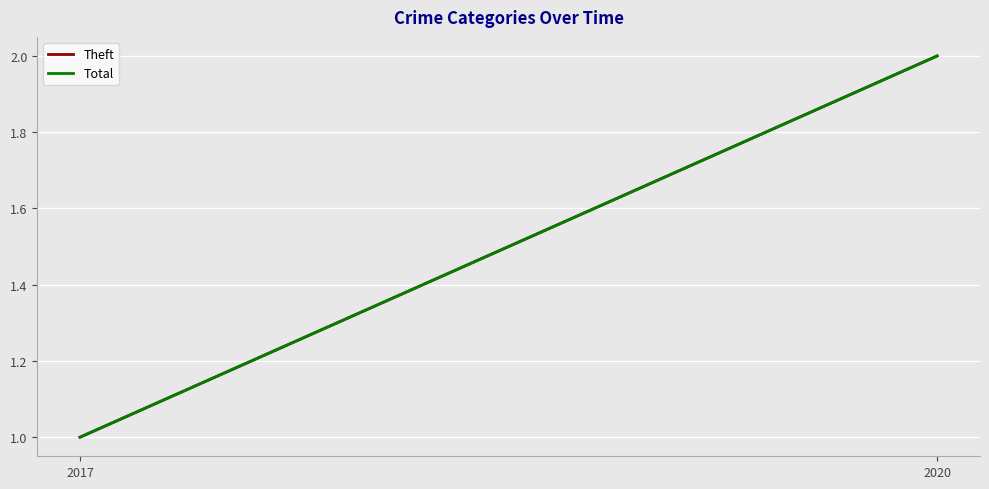

Which has a higher value, 2020 or 2017?

2020